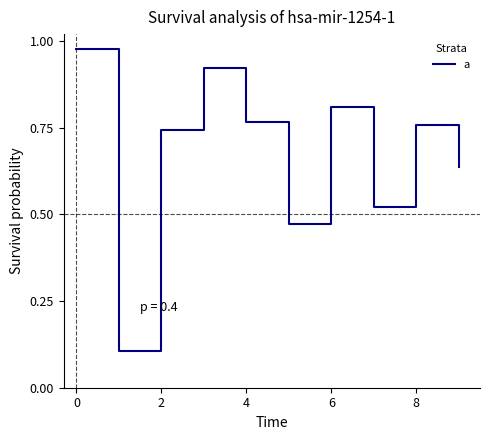

True or false: the data shows 0.8 at 6.

True